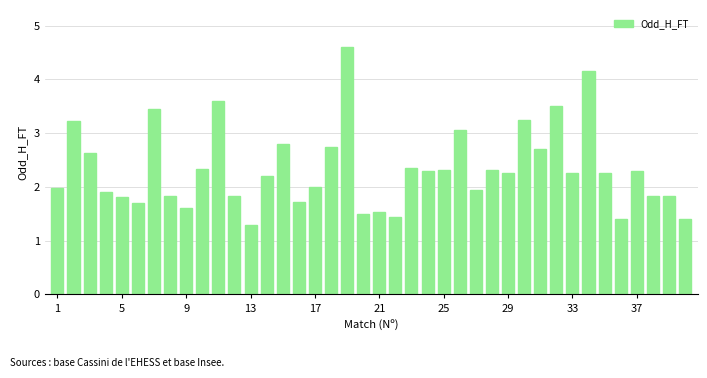

What is the average value?

2.3